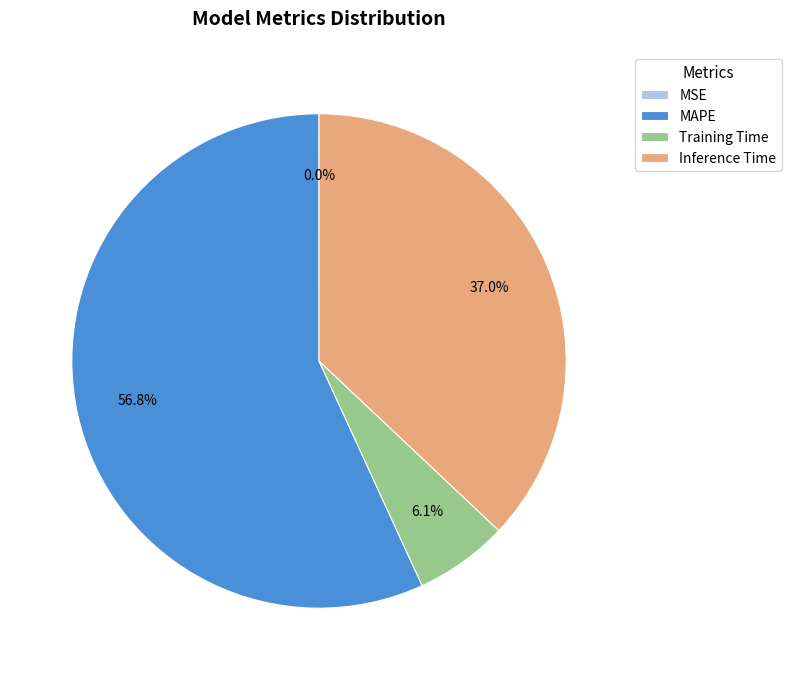

What percentage is NOT represented by Inference Time?

63.0%